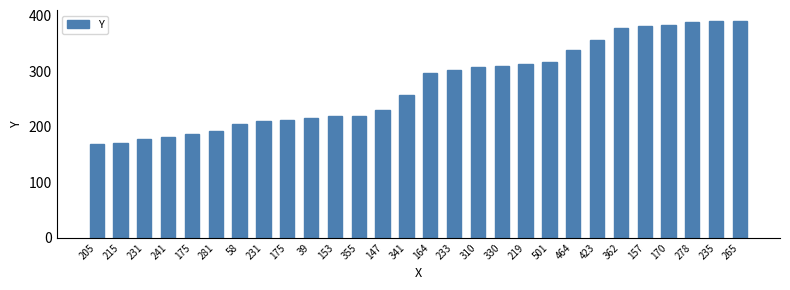

List the labels in order of value, largest first.

235, 265, 278, 170, 157, 362, 423, 464, 501, 219, 330, 310, 233, 164, 341, 147, 153, 355, 39, 175, 231, 58, 281, 175, 241, 231, 215, 205